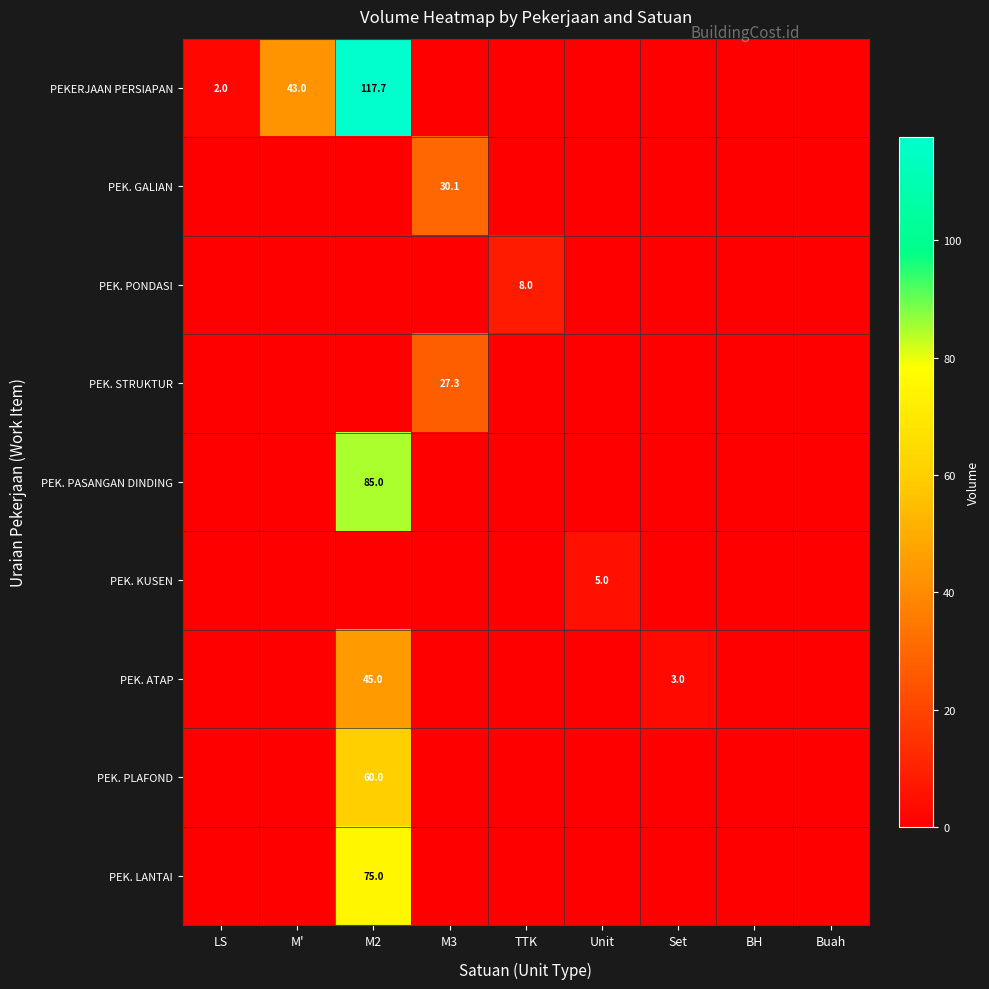

The PEK. KUSEN series shows 7.0 at Unit. True or false?

False